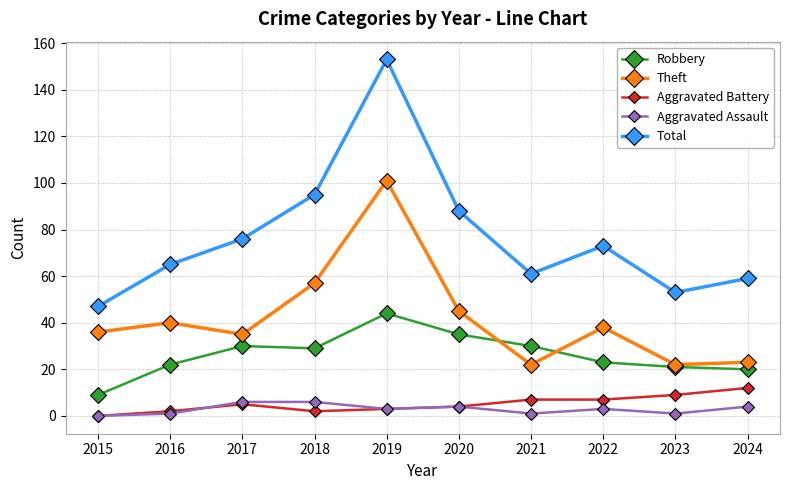

At which category does Theft reach its first local peak?

2016